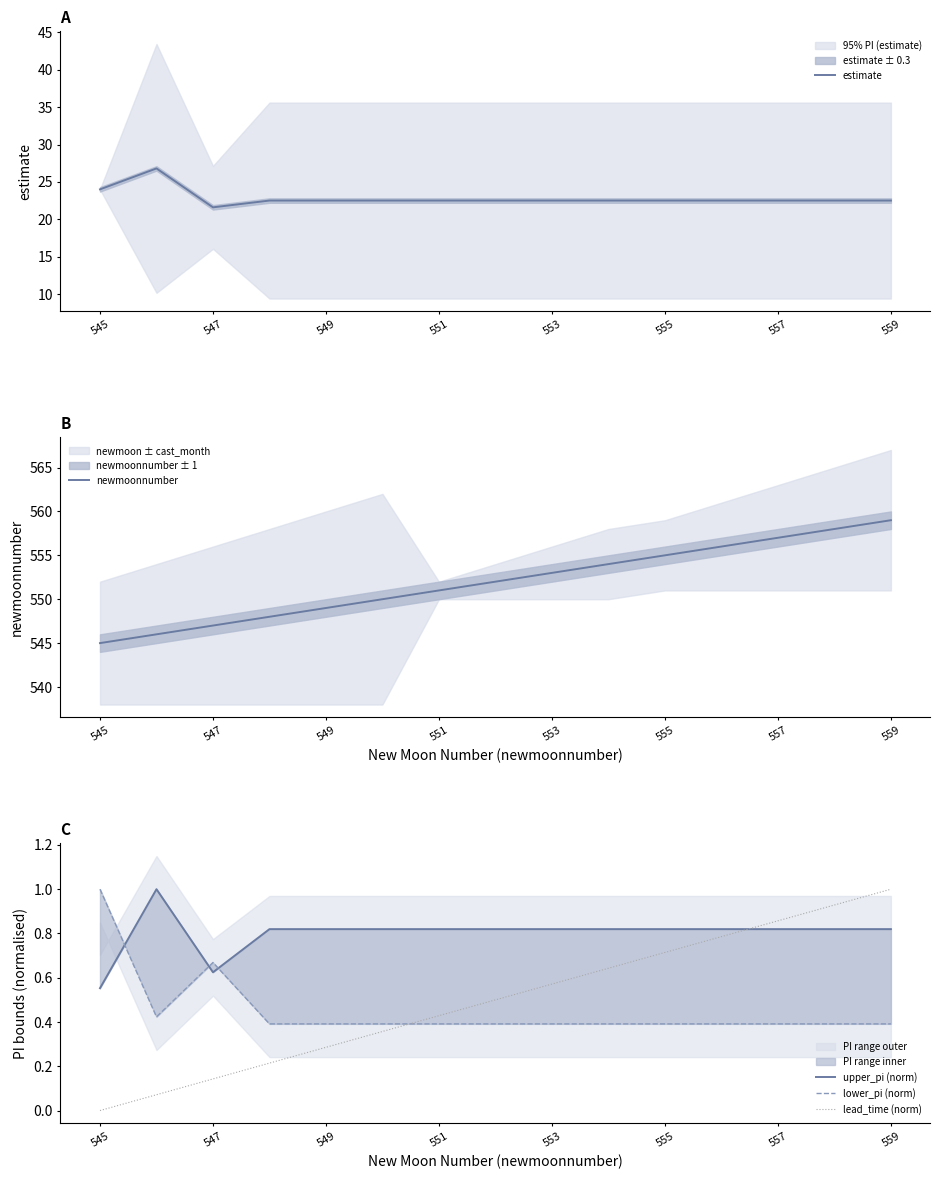

True or false: upper_pi (norm) and estimate intersect in this chart.

False